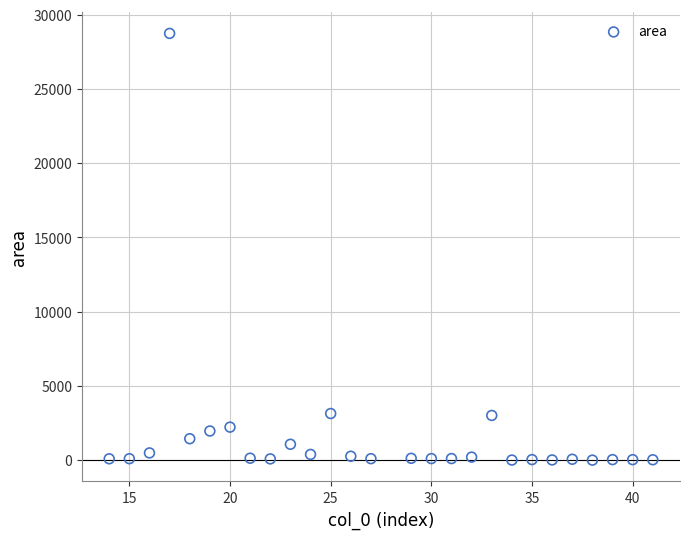

What is the range of X values (max minus min)?

27.0